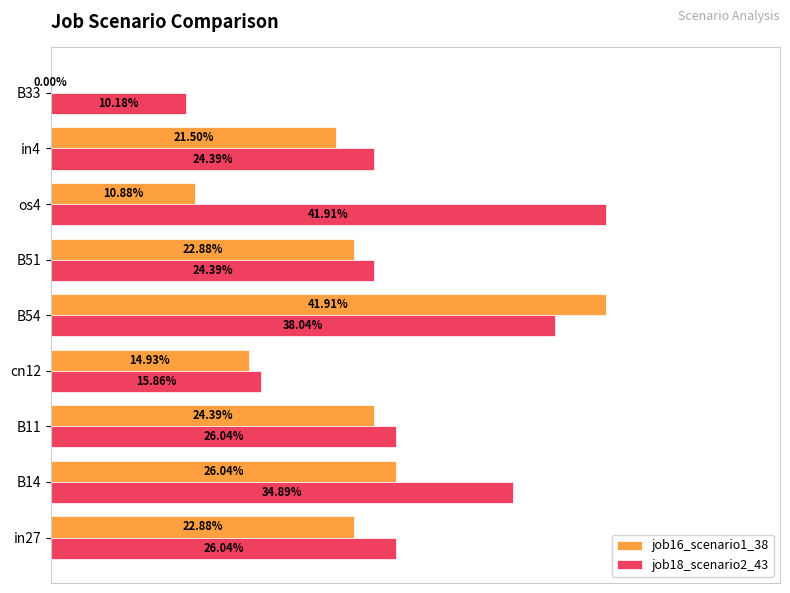

What are all the series names shown in the legend?

job16_scenario1_38, job18_scenario2_43